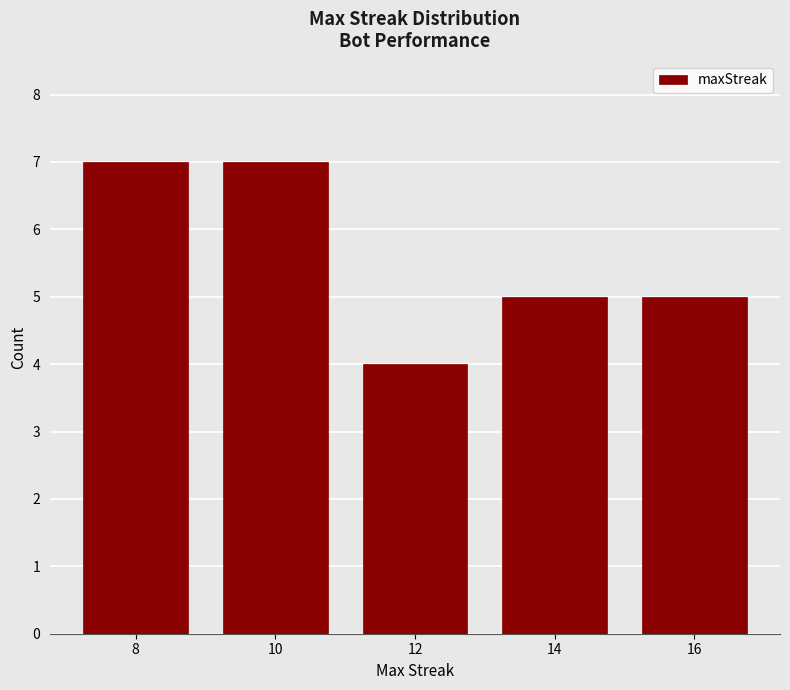

Reading right to left, extract all data points from this chart.

5	5	4	7	7